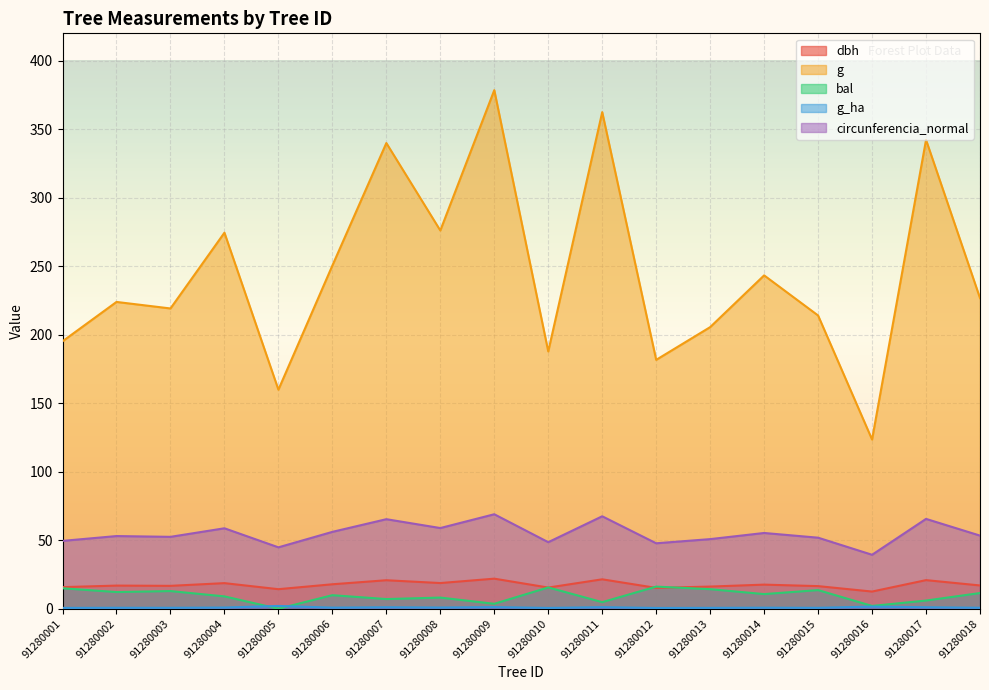

Where is the first local minimum for g?

91280003